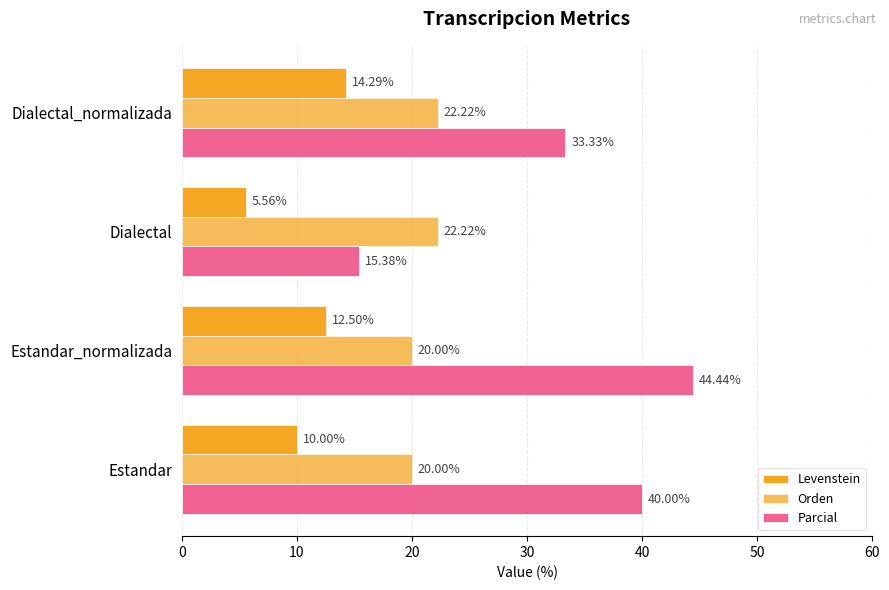

How many data points does each series have?

4